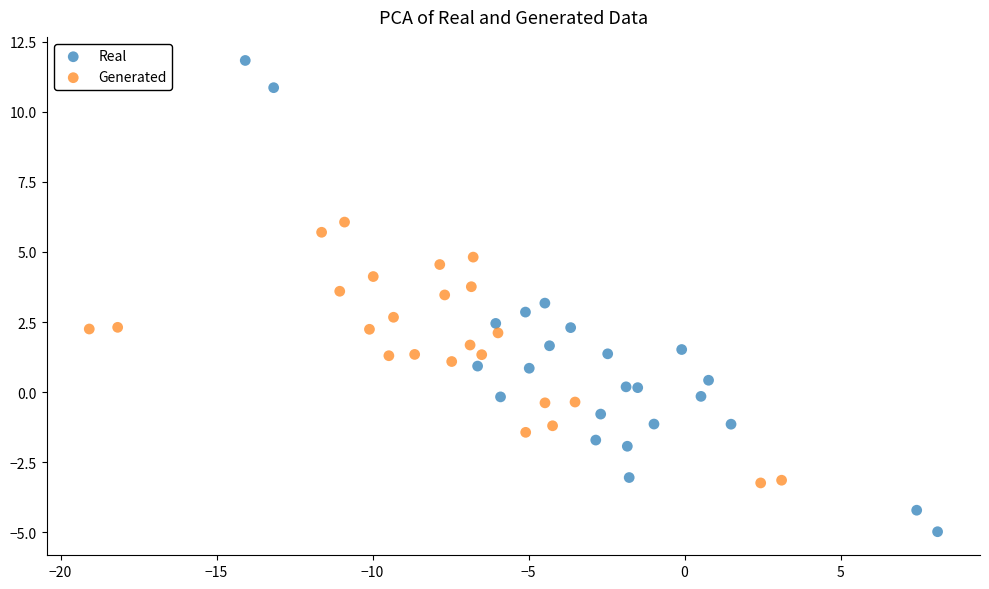

Which series has the widest spread of Y values?

Real